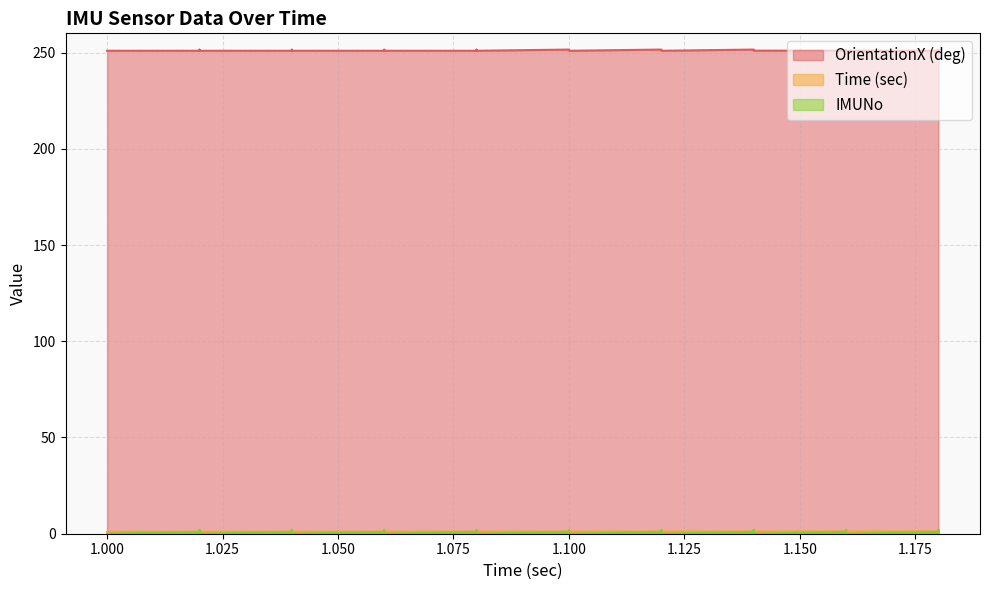

Does the chart display data point markers on the line(s)?

No